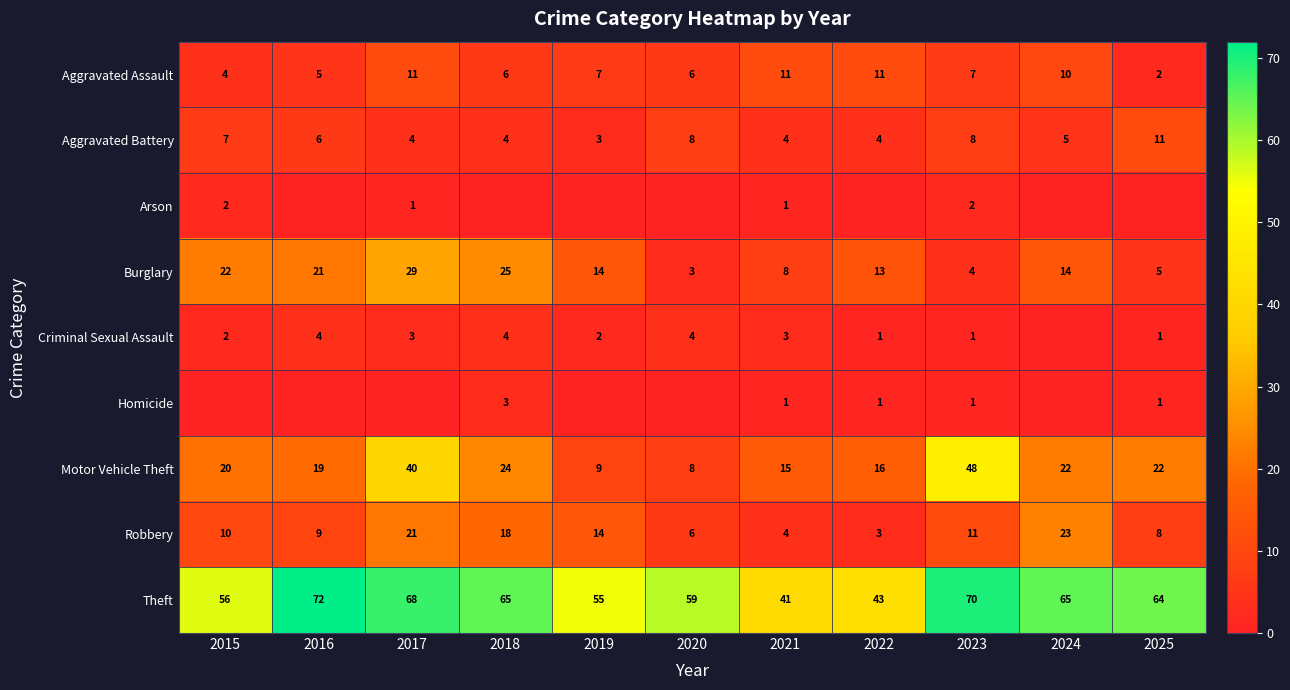

Is the value of Motor Vehicle Theft at 2017 greater than the value of Theft at 2021?

No